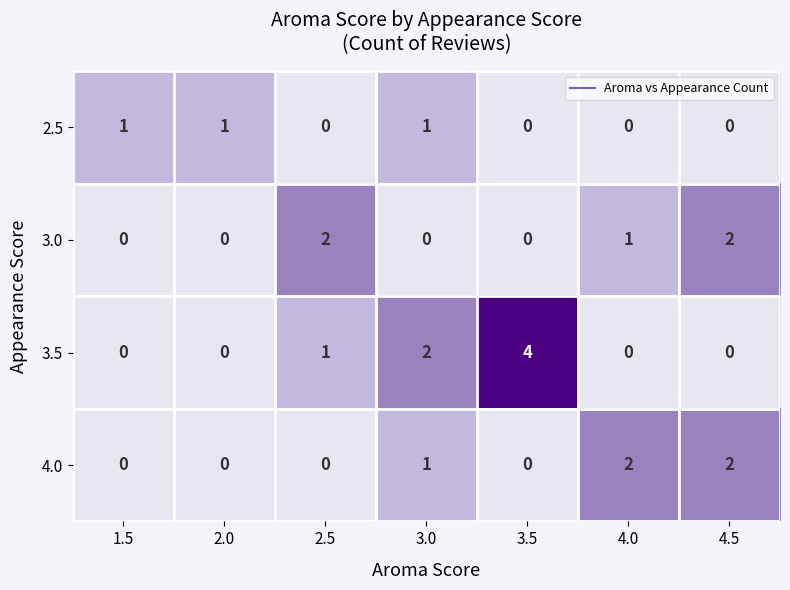

The 3.5 series shows 4 at 3.5. True or false?

True